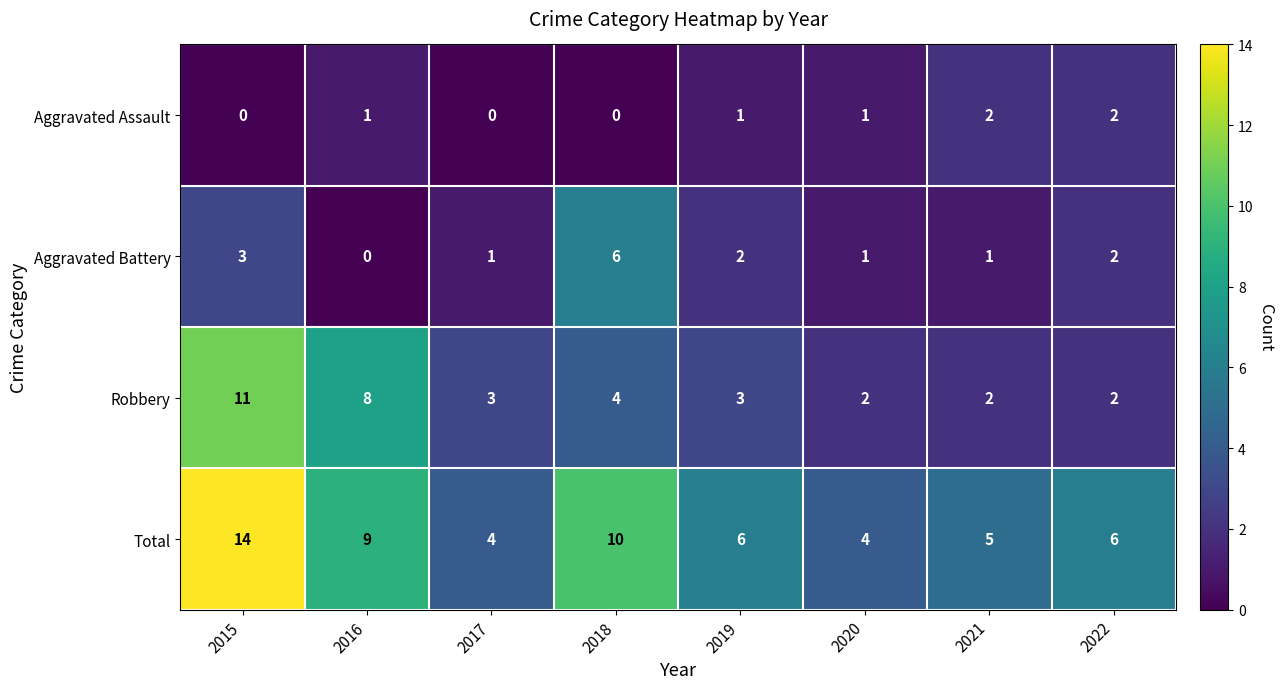

List the series in order of their peak value, lowest first.

Aggravated Assault, Aggravated Battery, Robbery, Total